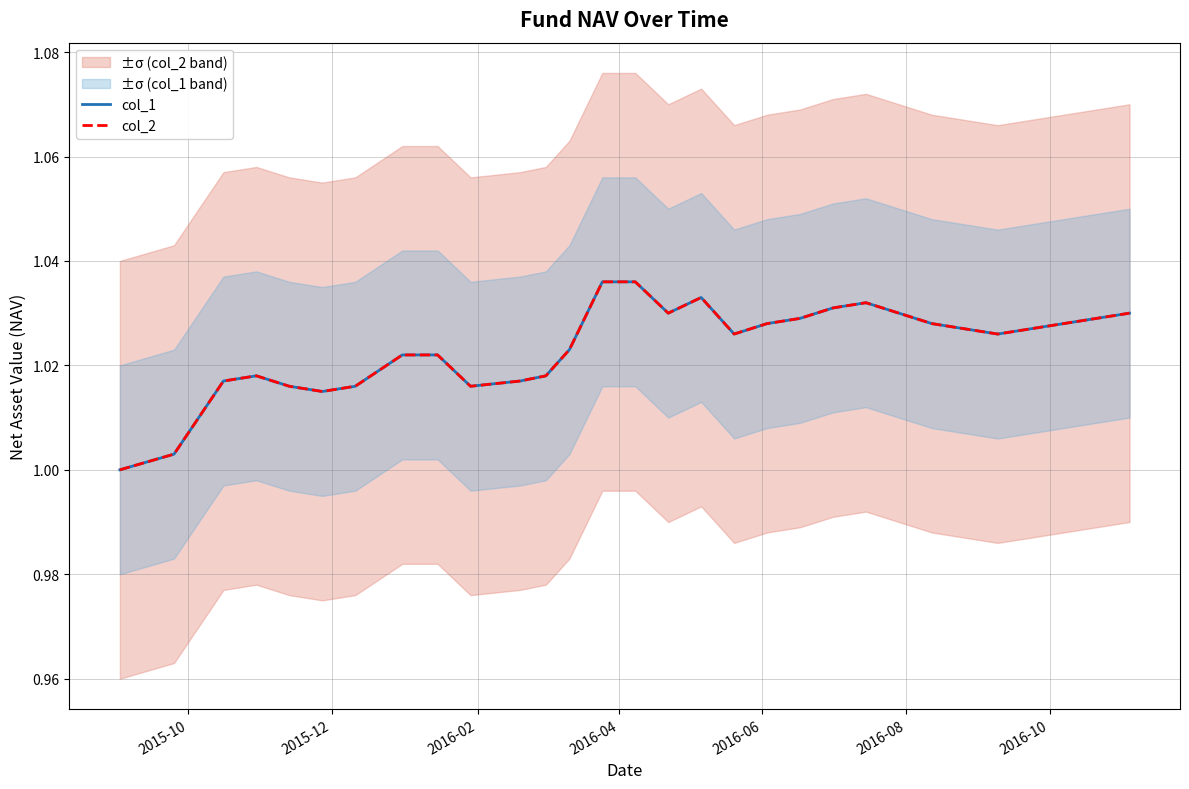

Which series has the largest total across all categories?

col_1